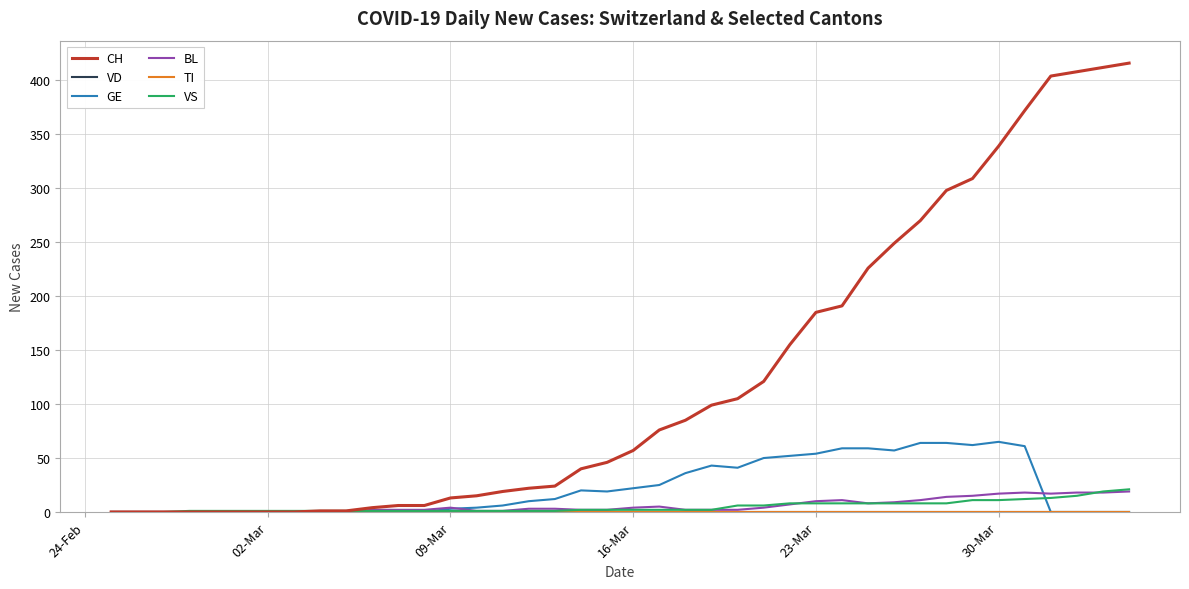

True or false: CH has more than 1 points higher than both neighbors.

False